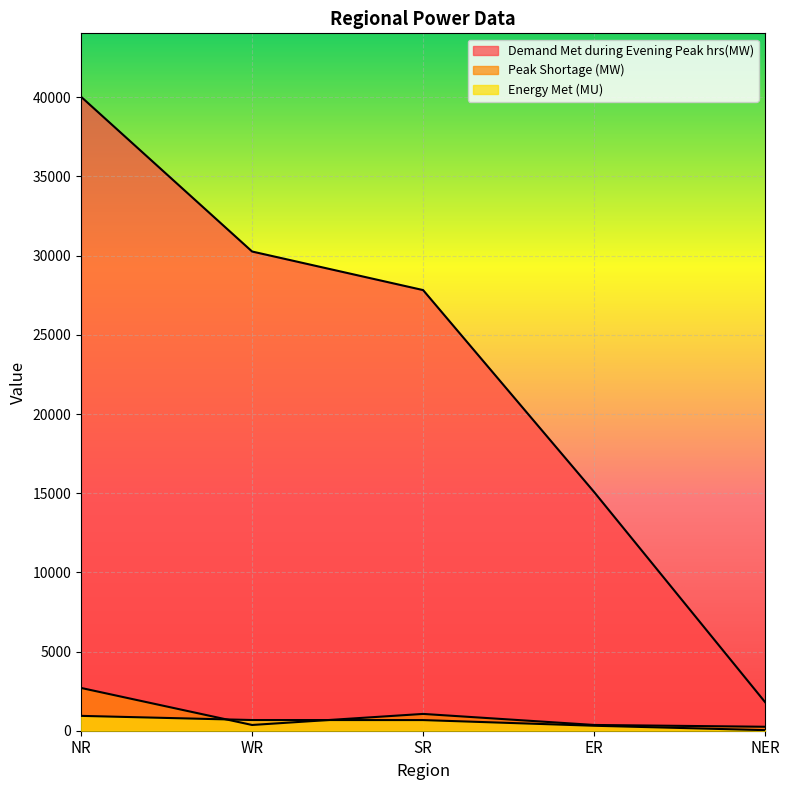

How many lines are shown in the chart?

3